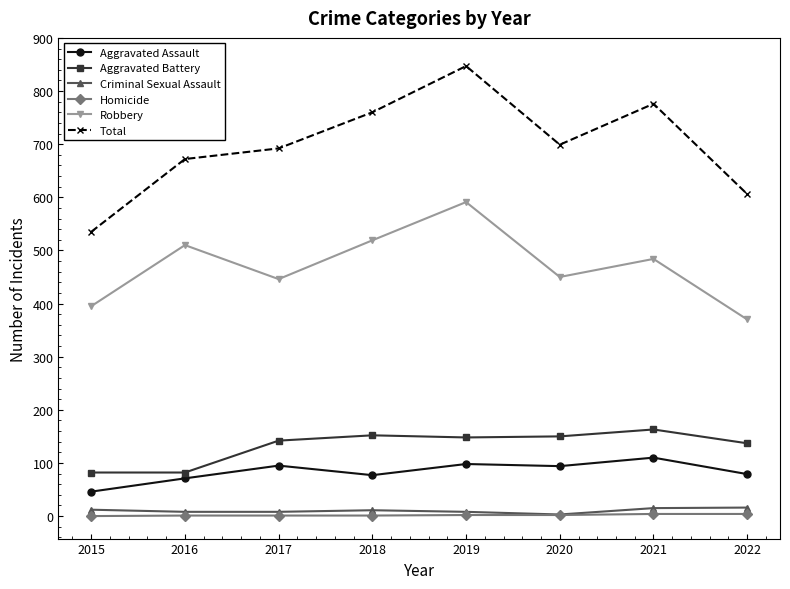

Which series has the widest spread of values?

Total